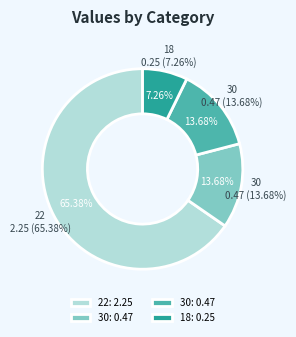

What percentage is the 22 slice, to the nearest percent?

65%